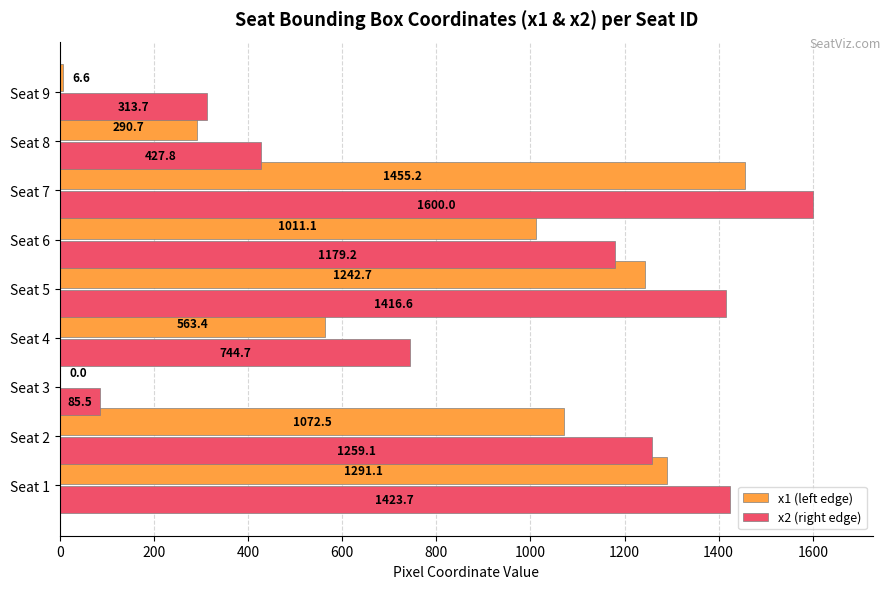

True or false: x2 (right edge) has a value of 427.8 at Seat 8.

True